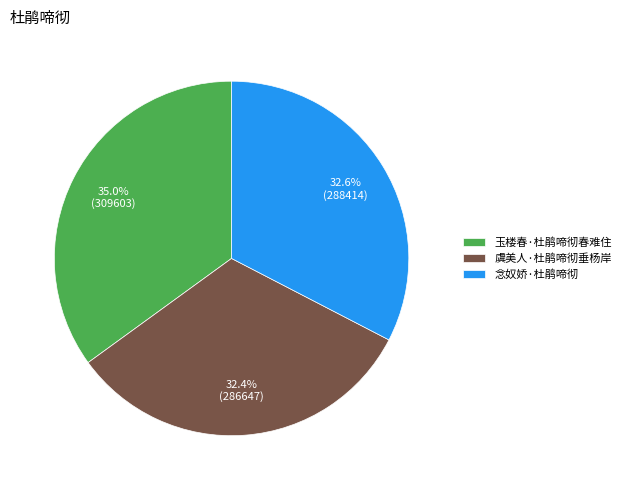

Is there any slice that represents more than half of the pie?

No